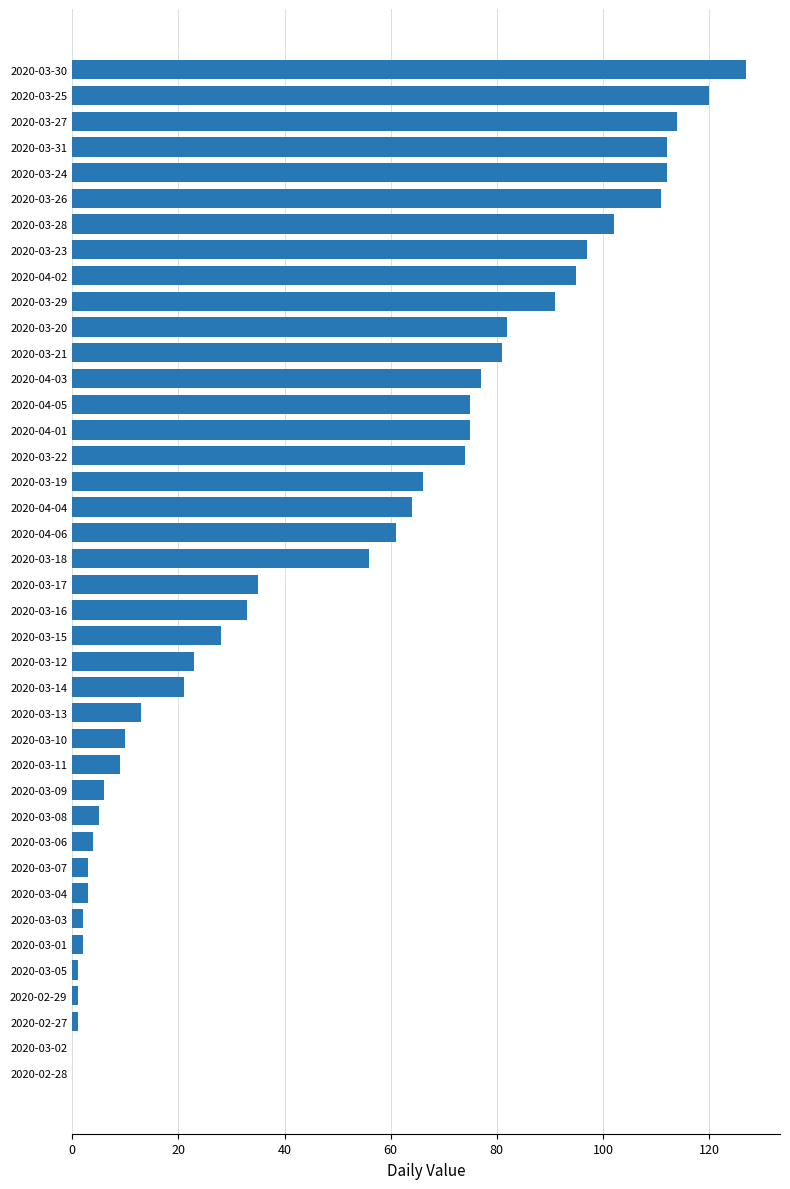

Between 2020-03-27 and 2020-03-18, which is larger?

2020-03-27